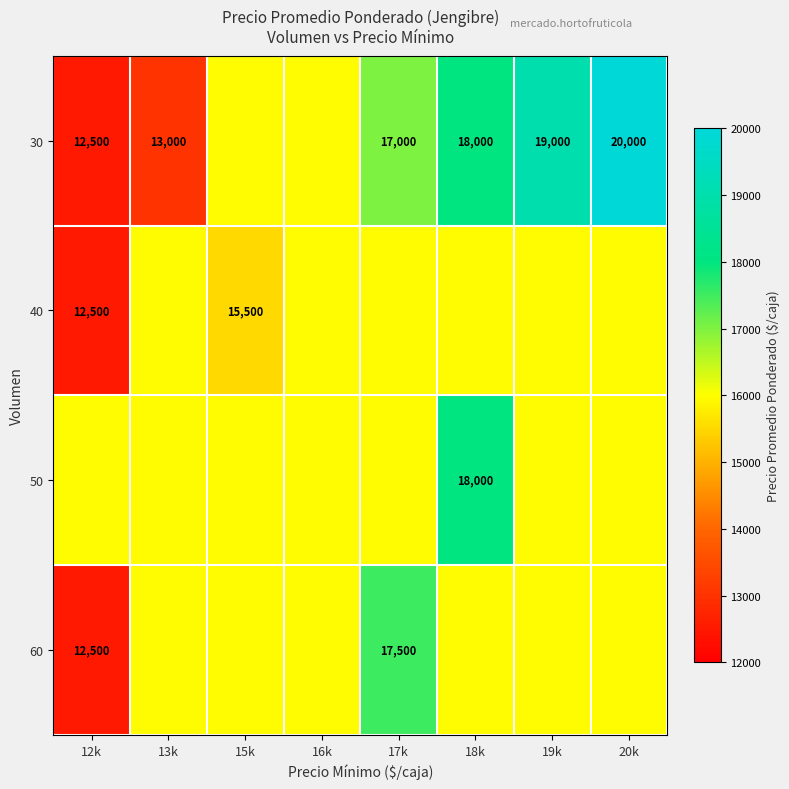

Rank the series by their maximum value, from lowest to highest.

40, 60, 50, 30